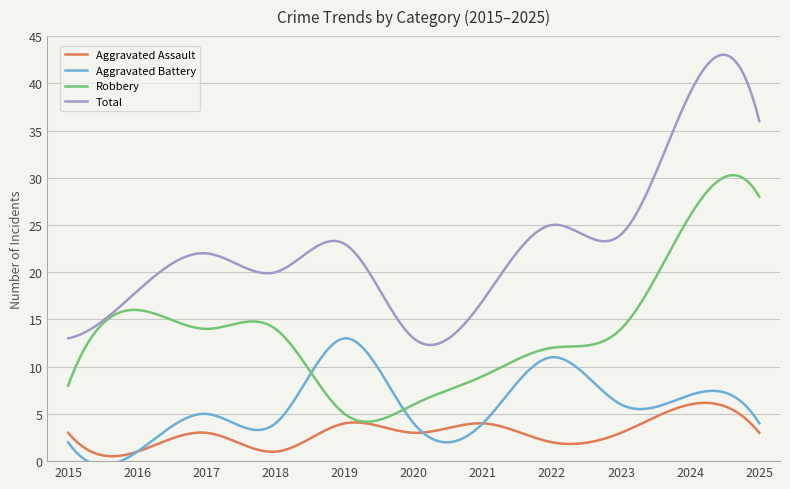

Rank the series by their maximum value, from highest to lowest.

Total, Robbery, Aggravated Battery, Aggravated Assault